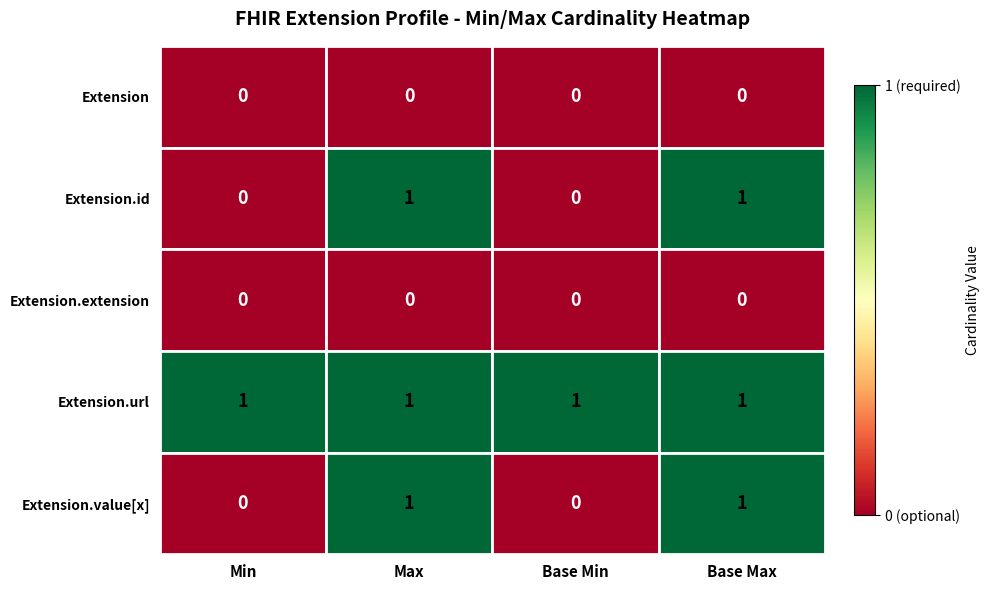

The value of Extension.value[x] at Base Max is 1. True or false?

True